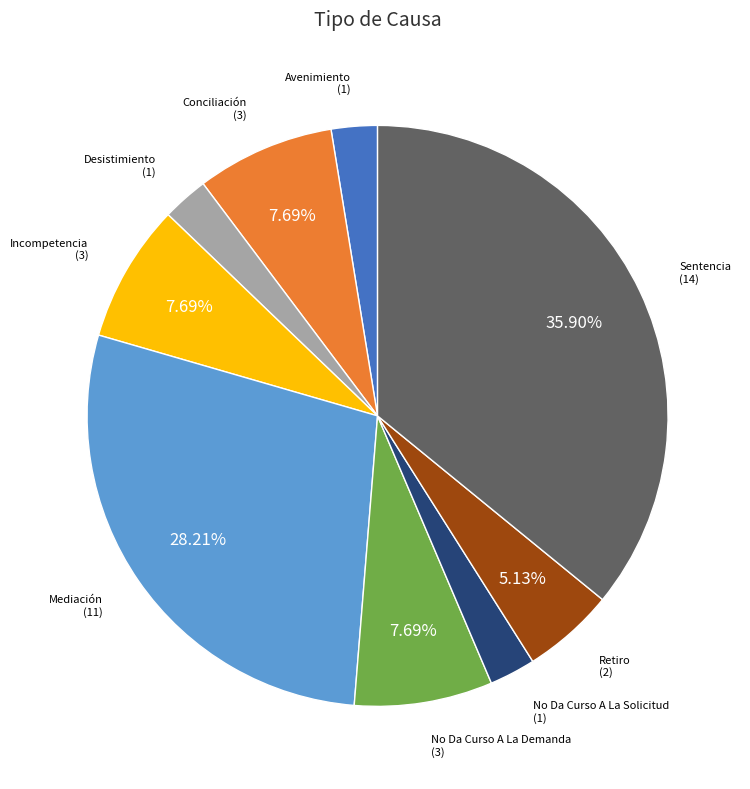

Does any single category account for the majority?

No